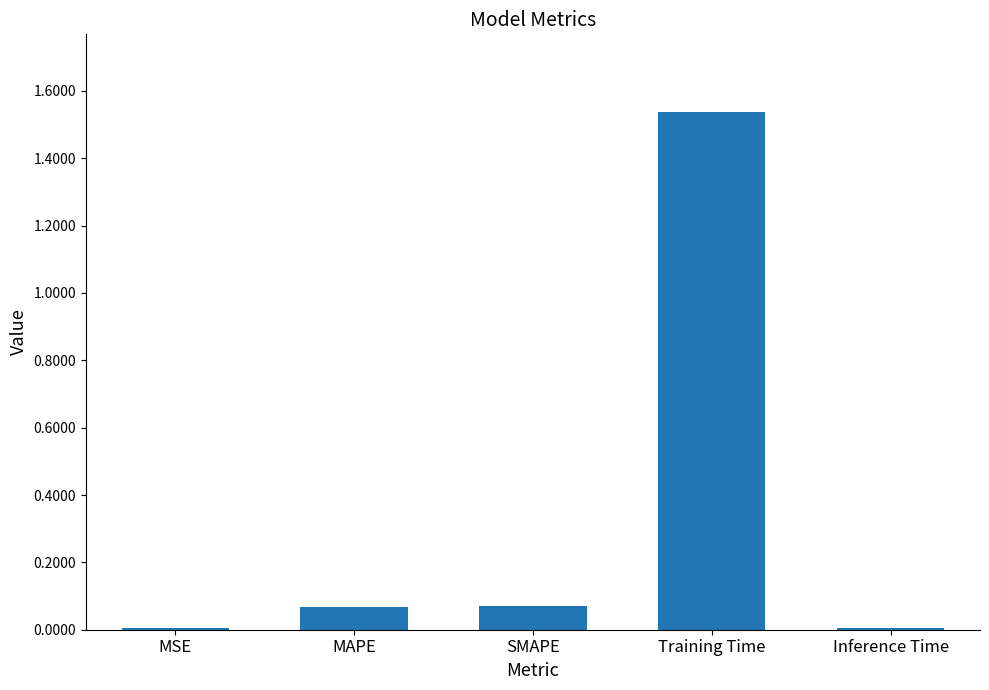

What is the sum of all values?

1.7